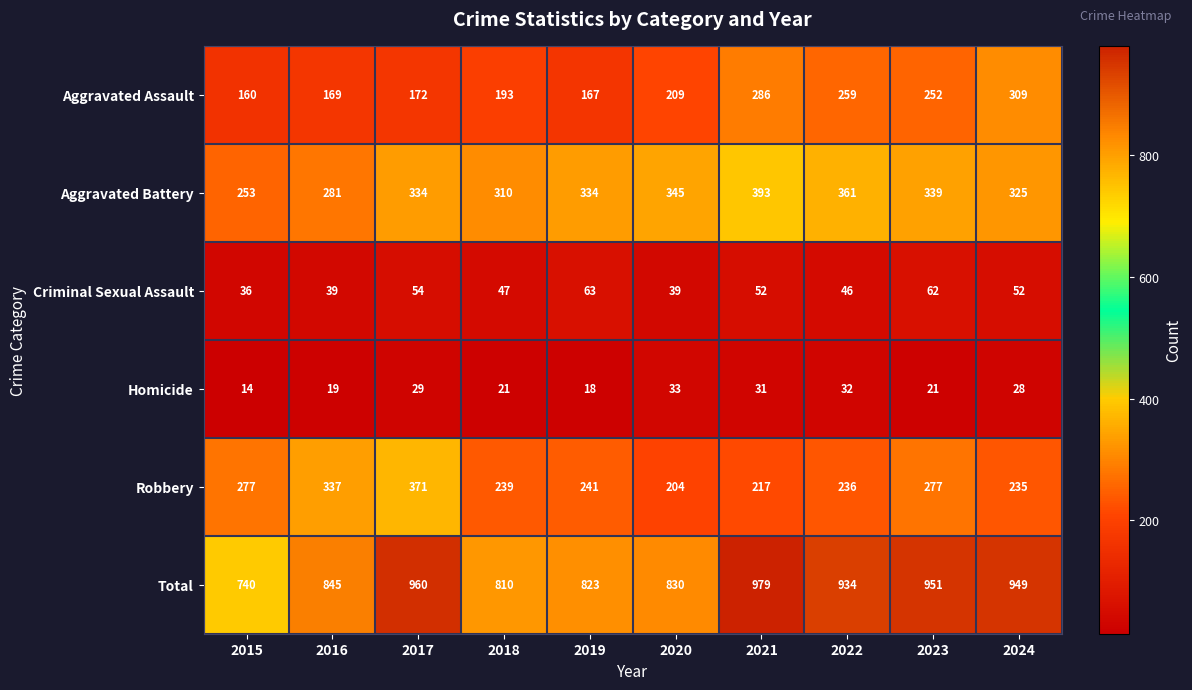

Where is Total nearest to the value 859?

2016